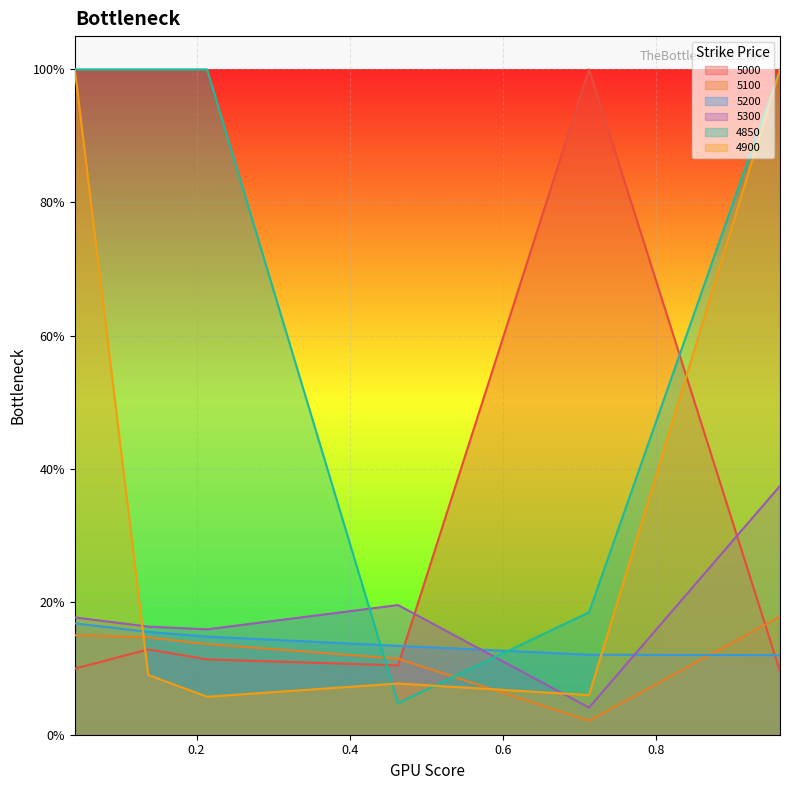

What is the maximum value for 5000?

1.0